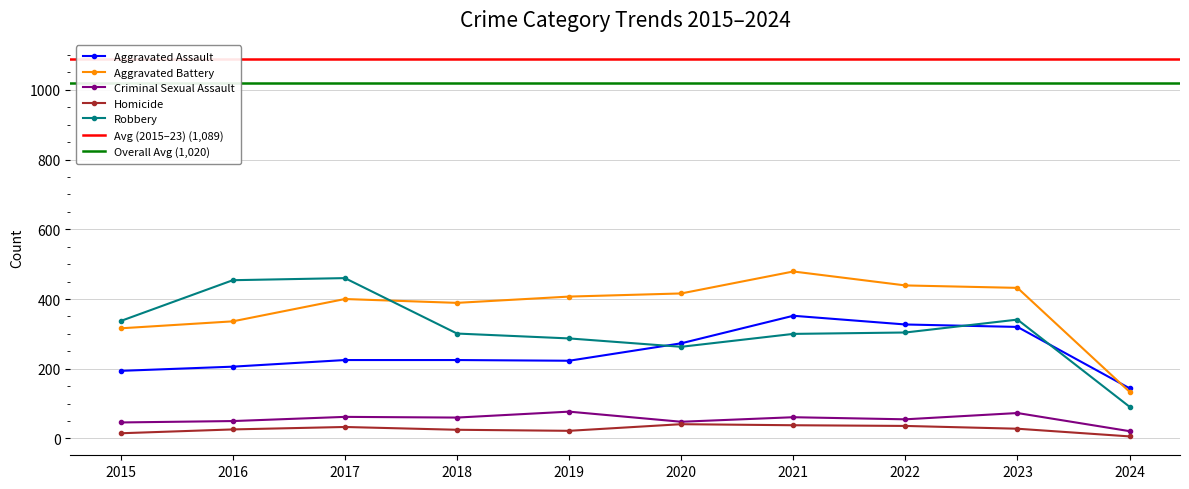

Is this an area chart (filled region under the line)?

No